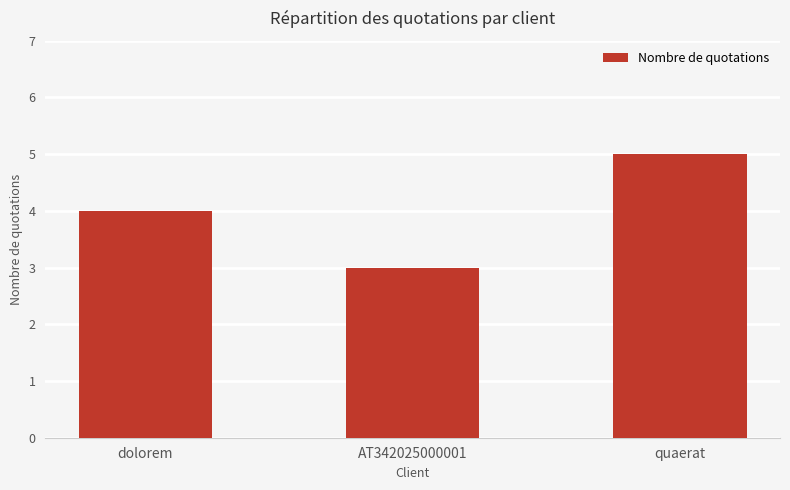

True or false: the data shows 4 at AT342025000001.

False